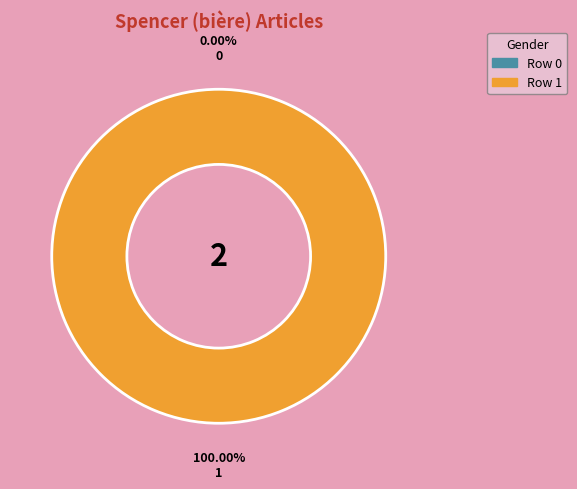

To the nearest percent, what is the difference between the largest and smallest slice percentages?

100%